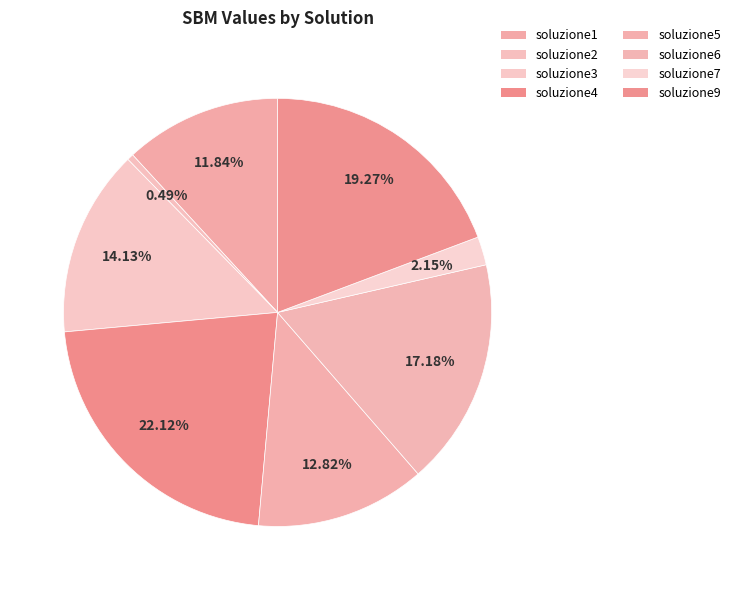

How many slices are in this pie chart?

8